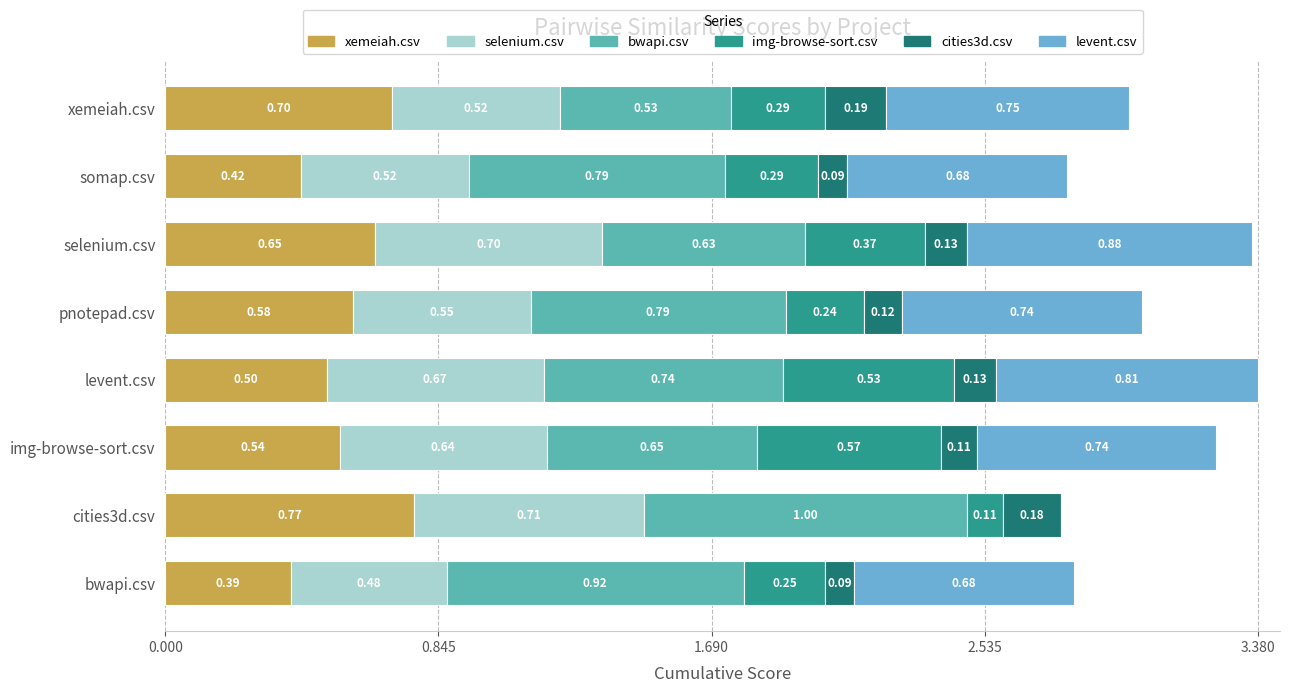

At which category is the sum across all series the highest?

levent.csv